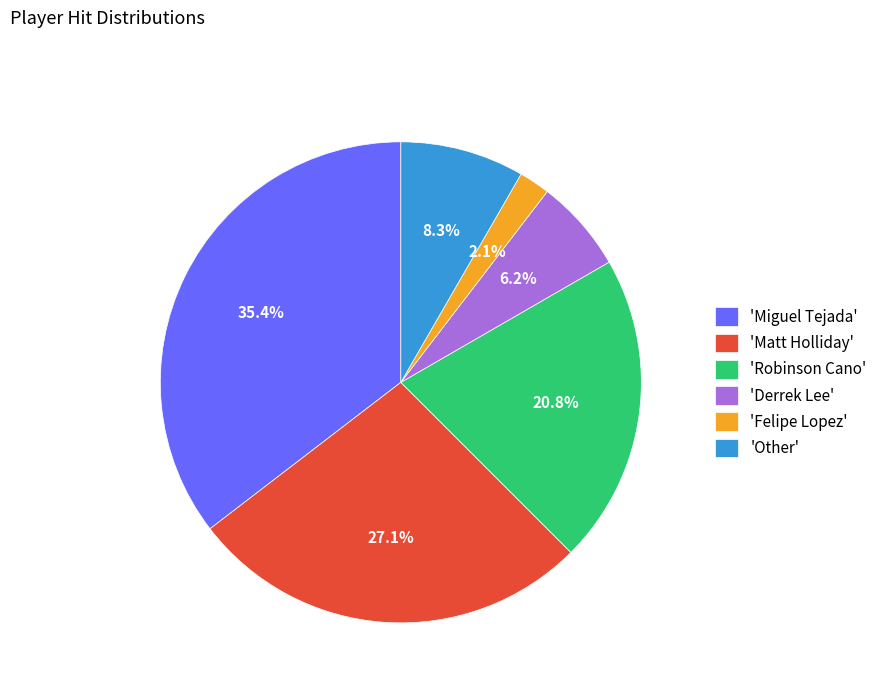

Does 'Felipe Lopez' represent more than half of the total?

No